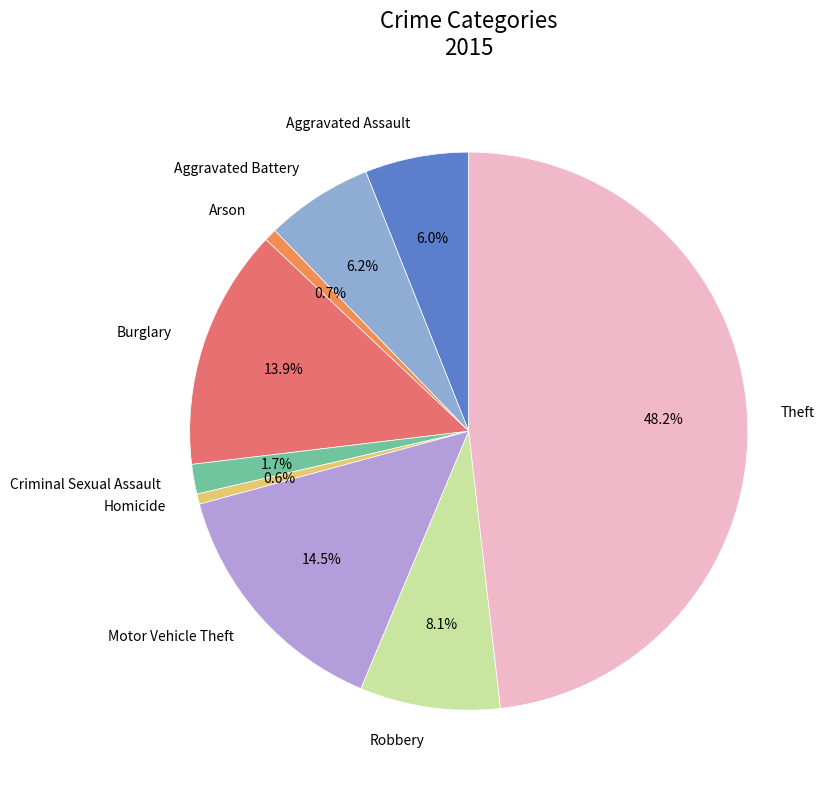

How much of the chart is everything except Burglary?

86.1%